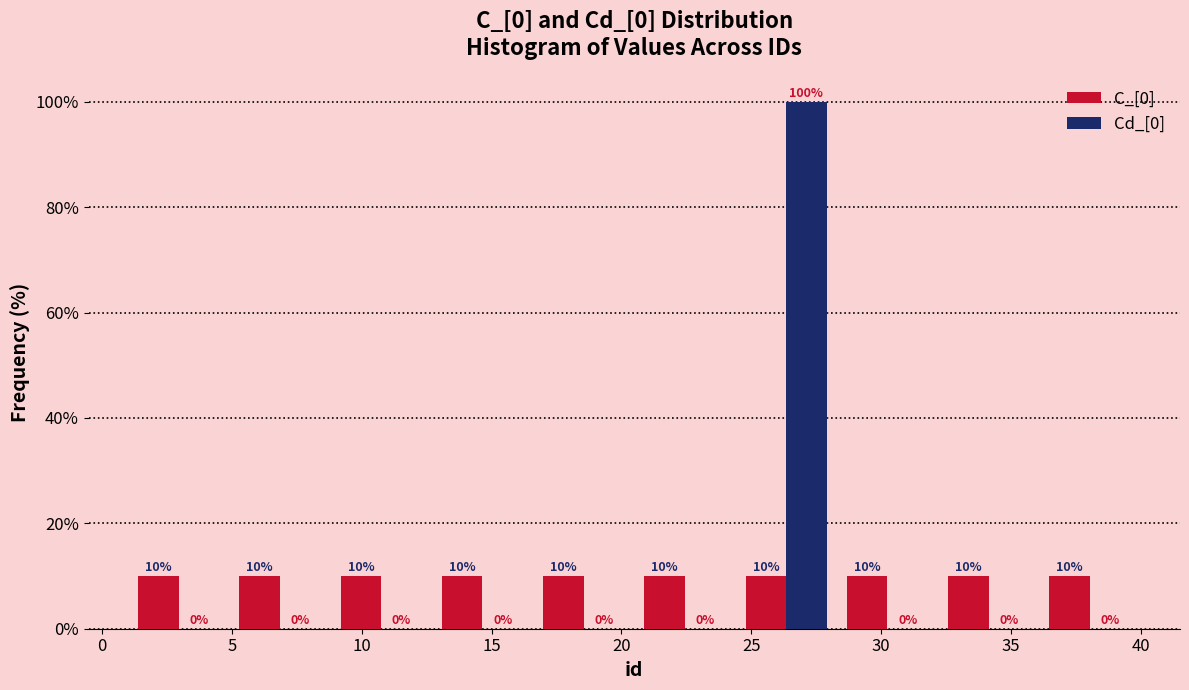

What is the height of the Cd_[0] bar covering 24.4 to 28.3 on the x-axis? The bar edges are not printed on the chart, so give them approximately, as read against the axis.

100